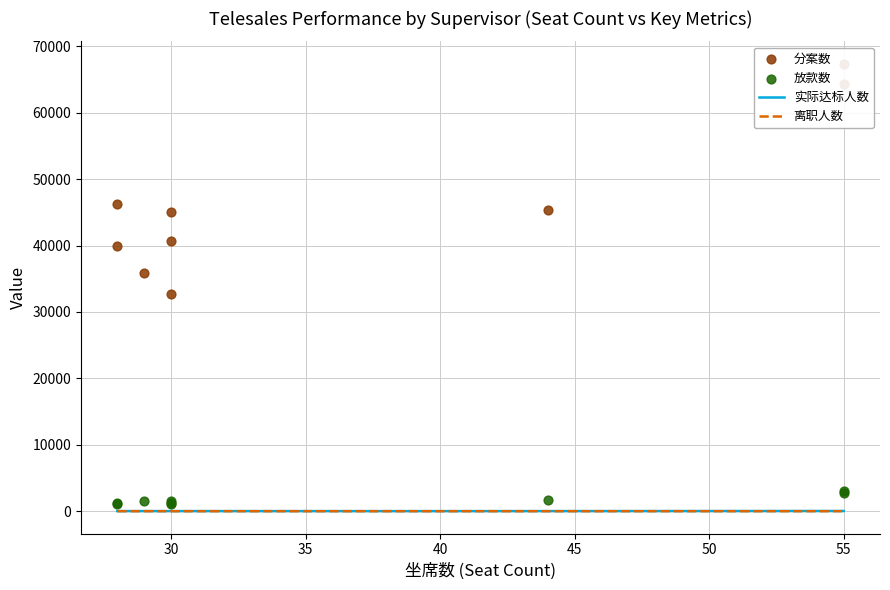

At how many categories does at least one series exceed 20813?

9